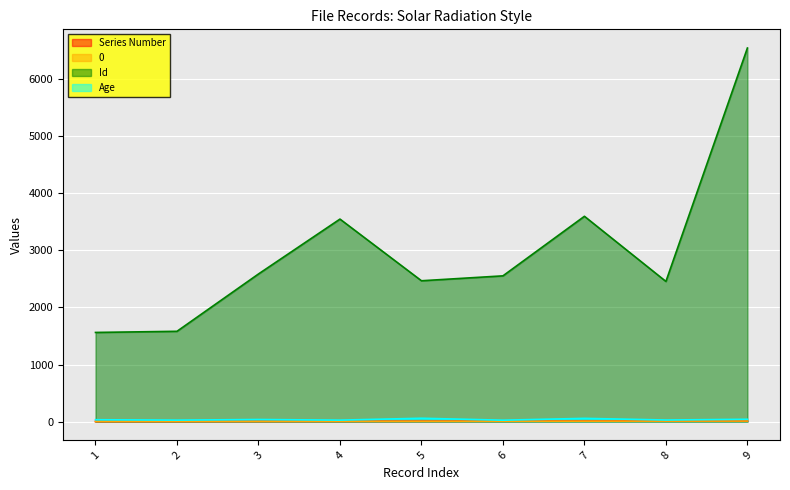

What is the spread (max minus min) of values at 2?

1580